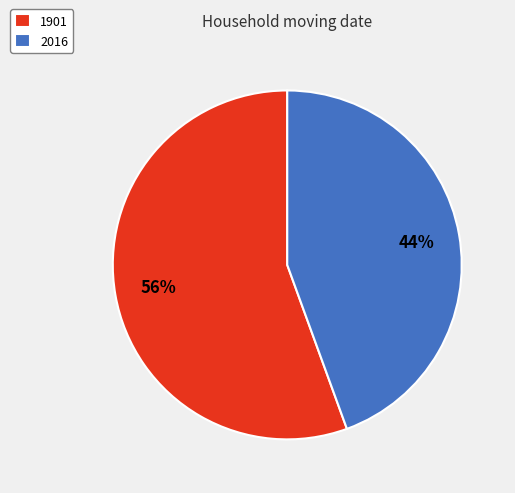

What percentage is the 2016 slice, to the nearest percent?

44%